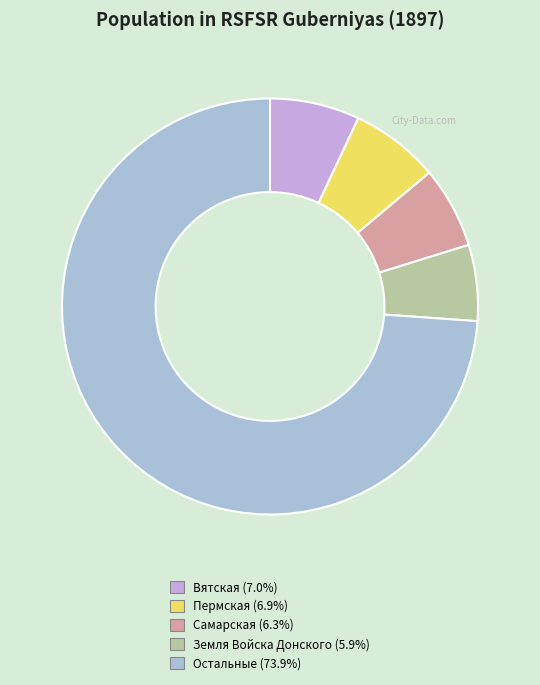

Does any single category account for the majority?

Yes